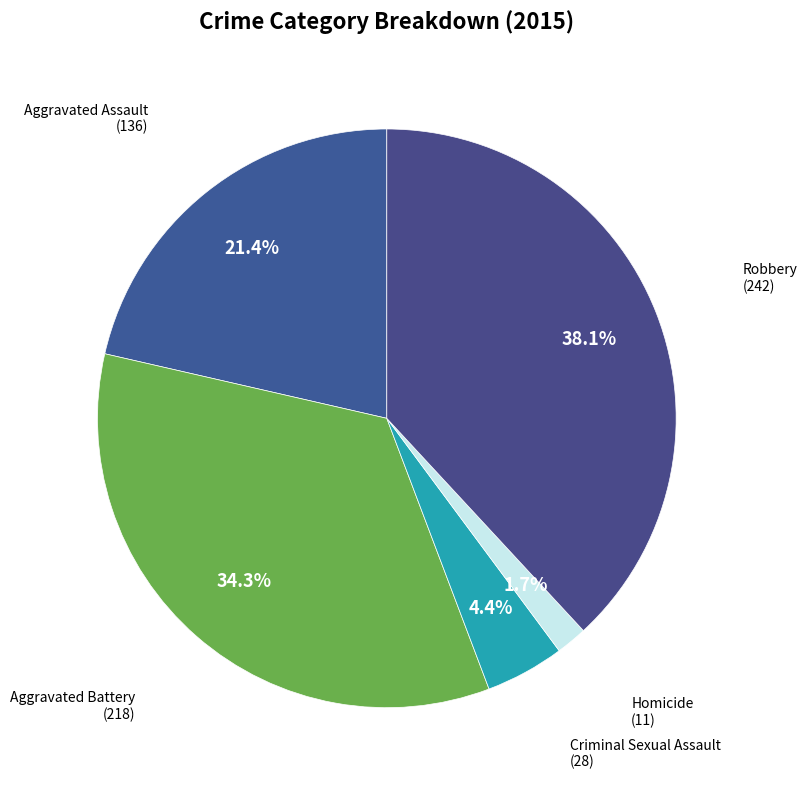

Count the number of slices in the pie.

5